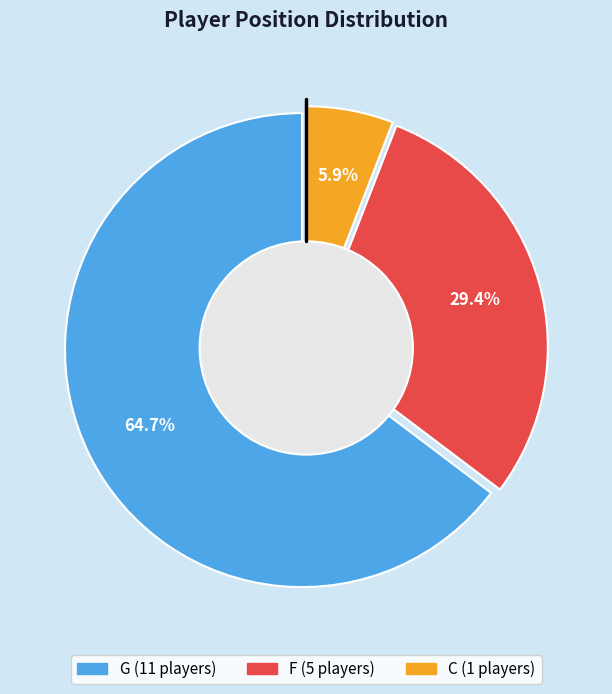

Is it true that G is 59% of the pie?

False